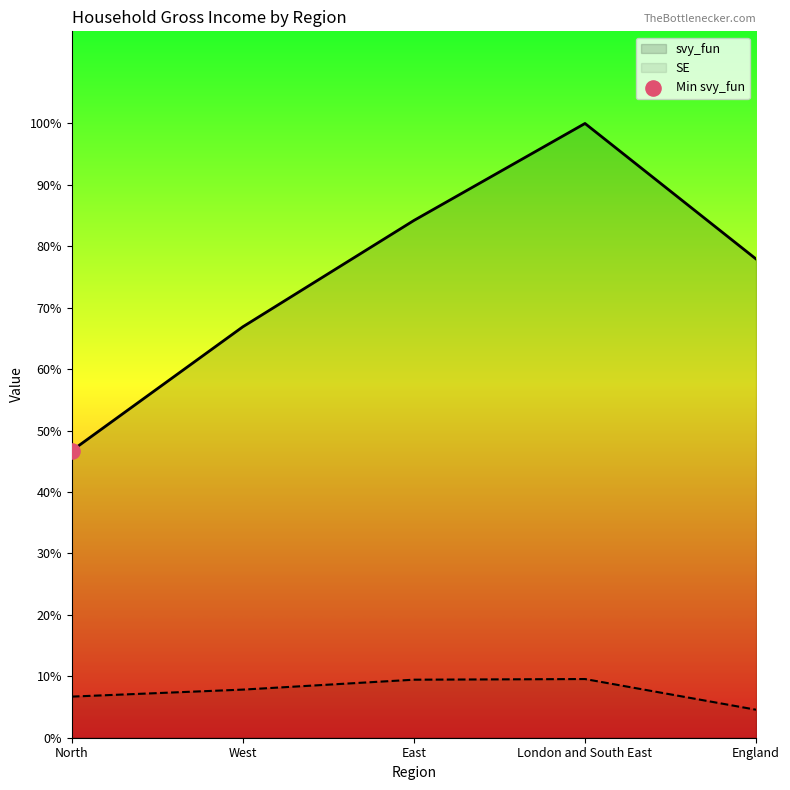

At which category is the sum across all series the highest?

London and South East